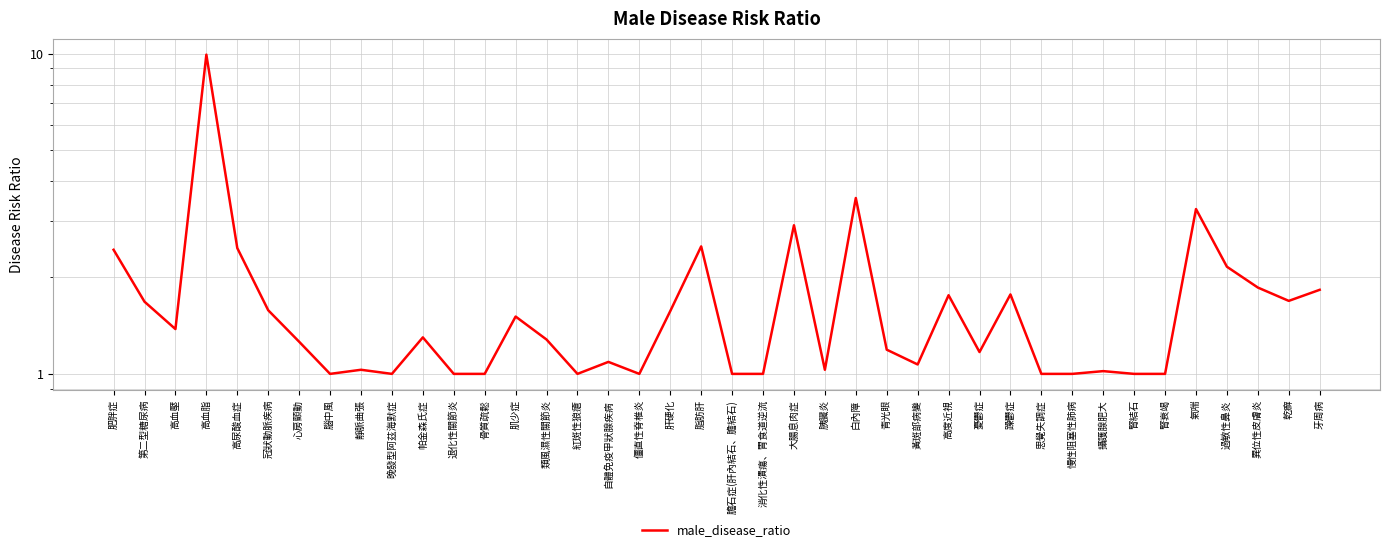

Is this an area chart (filled region under the line)?

No